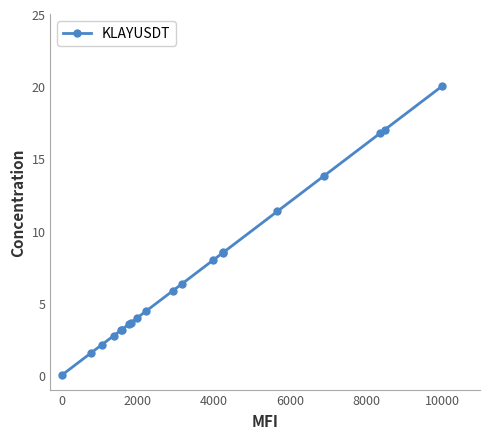

What is the value of the 14th point from the left?

8.5